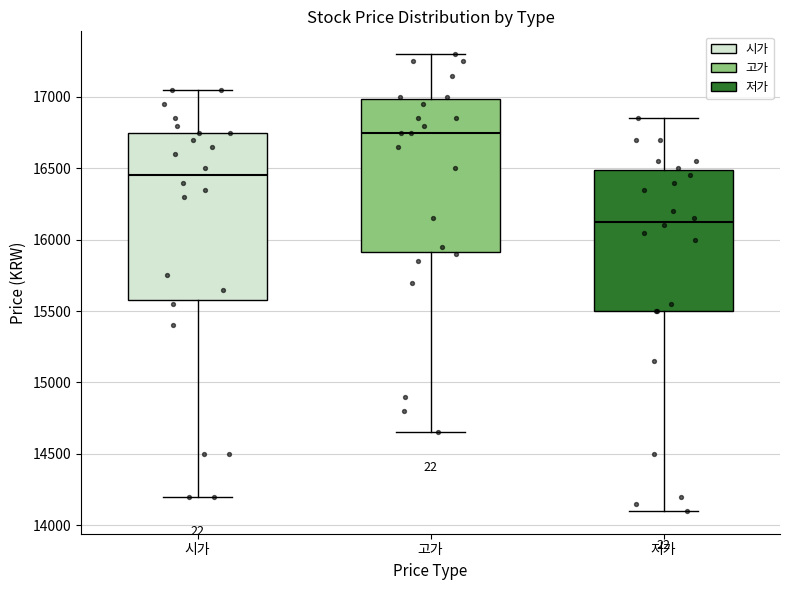

Comparing the boxes themselves (not the whiskers), which one is the tallest?

시가